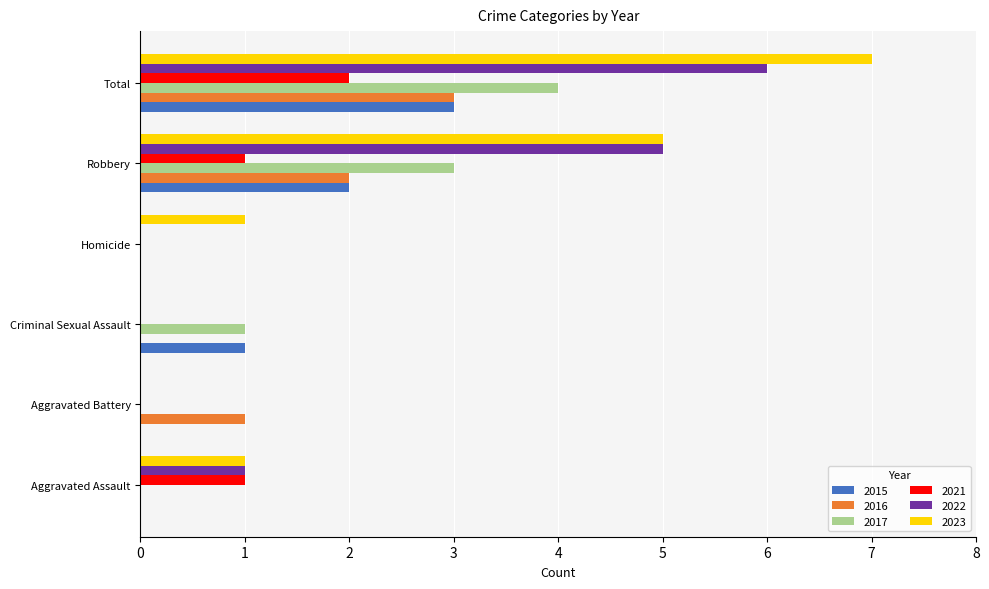

Which category has the highest value across all series?

Total